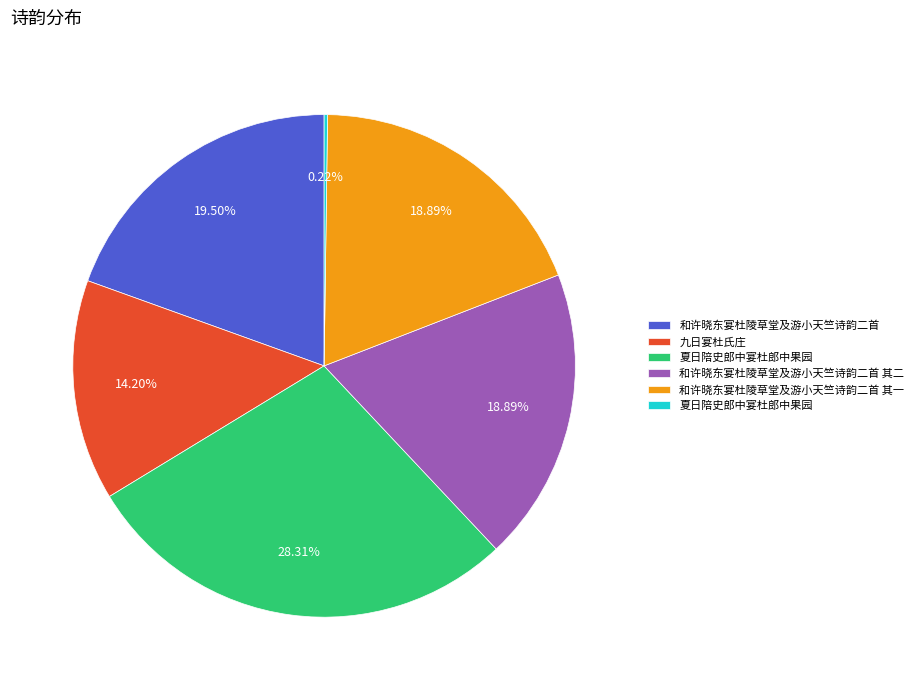

Is there a majority slice in this chart?

No